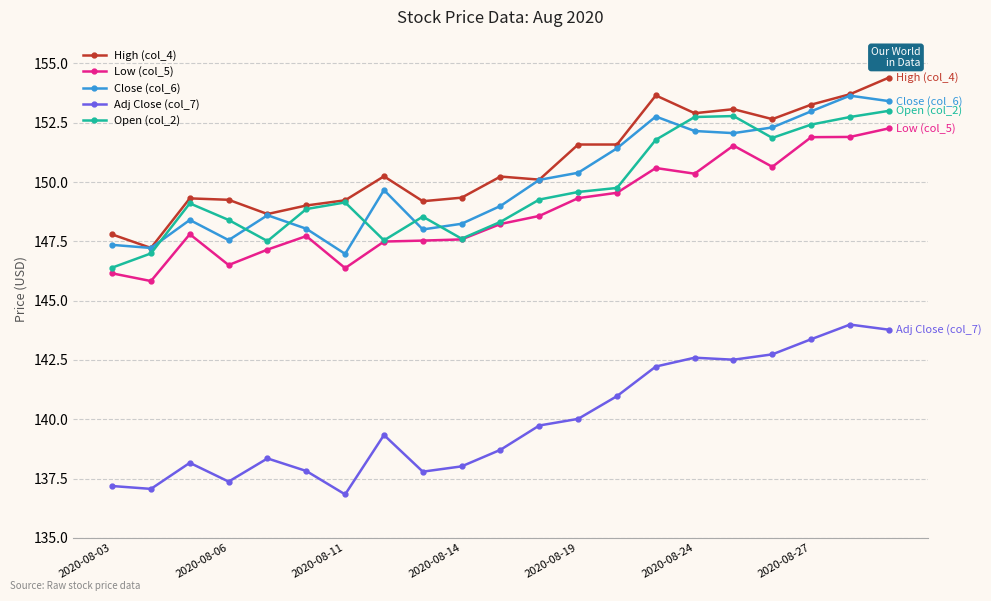

True or false: High (col_4) has more than 1 points higher than both neighbors.

True